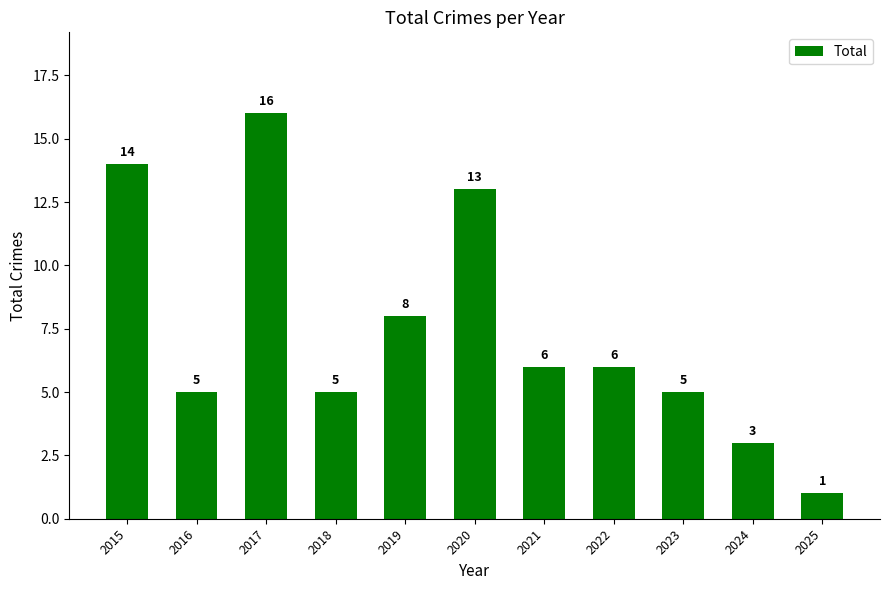

Is it true that the value at 2015 is 14?

True